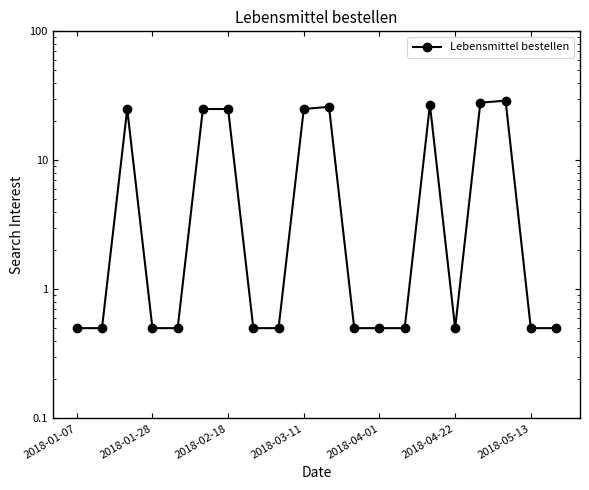

The chart shows a value of 47.5 at 16. True or false?

False